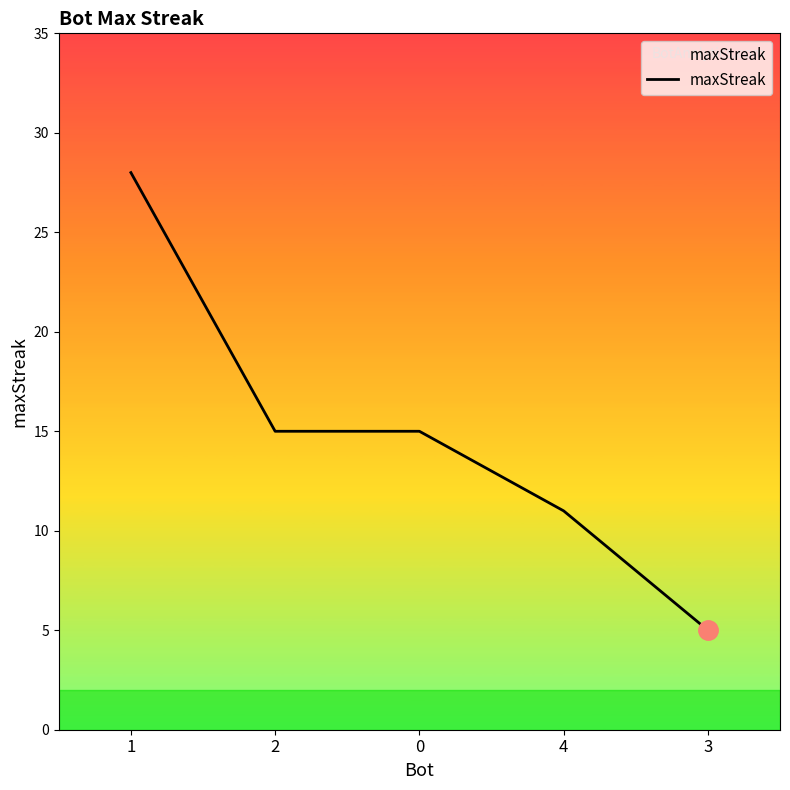

Reading right to left, transcribe all the data shown in this chart.

5	11	15	15	28